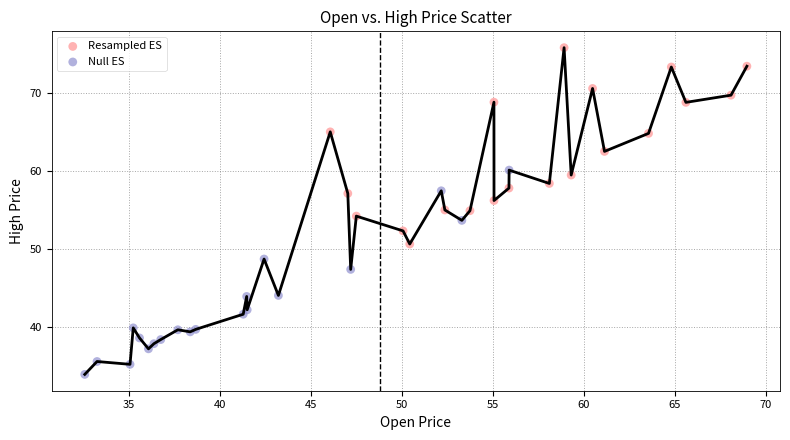

Which series reaches the minimum Y coordinate?

Null ES